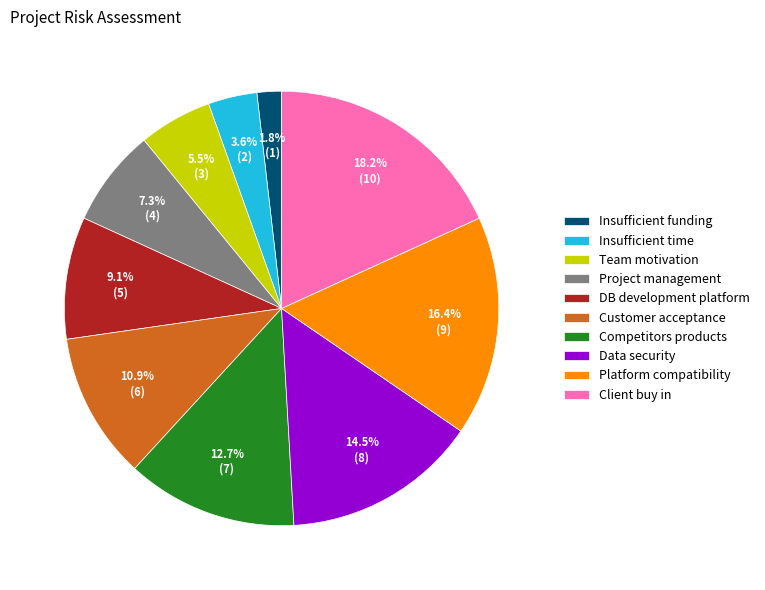

True or false: Platform compatibility accounts for 16% of the total.

True